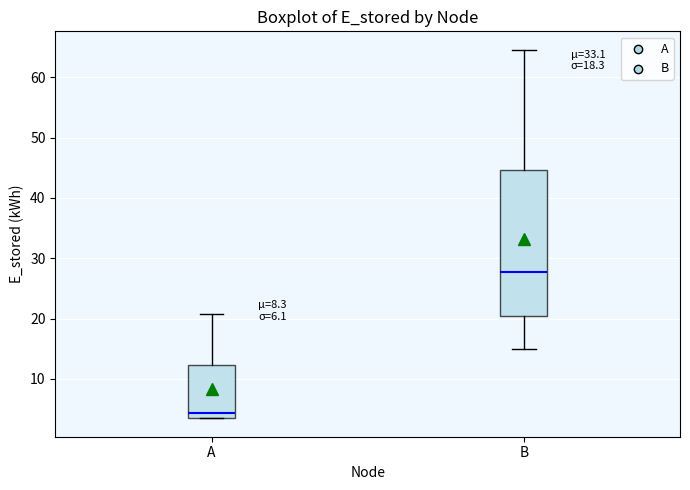

Comparing the boxes themselves (not the whiskers), which one is the tallest?

B